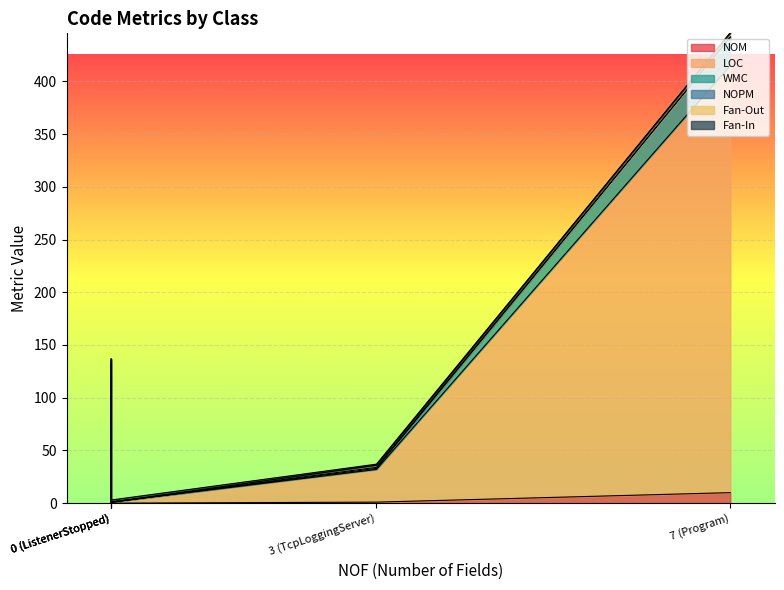

True or false: WMC and NOM intersect in this chart.

False